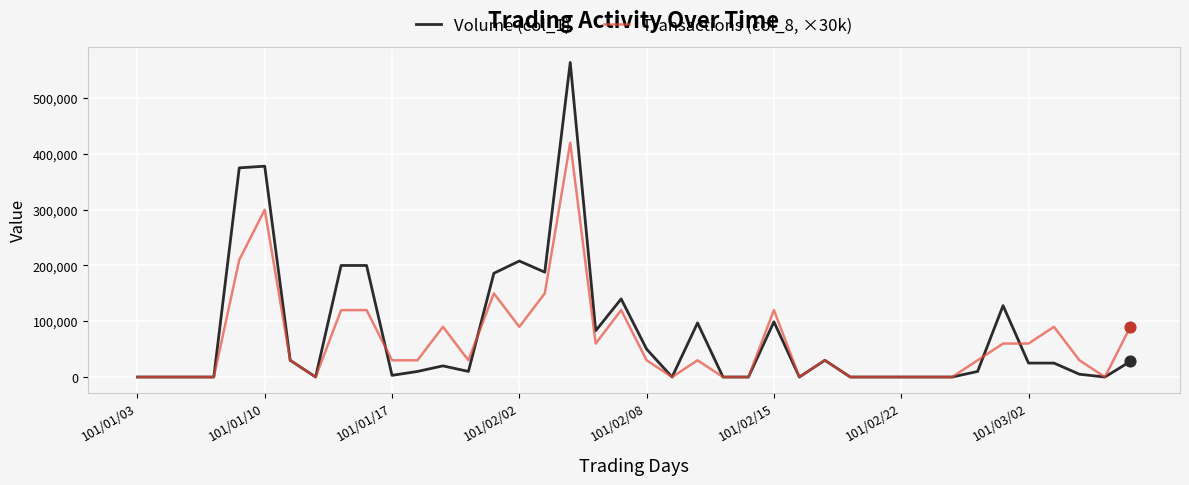

What is the maximum value shown in the chart?

564000